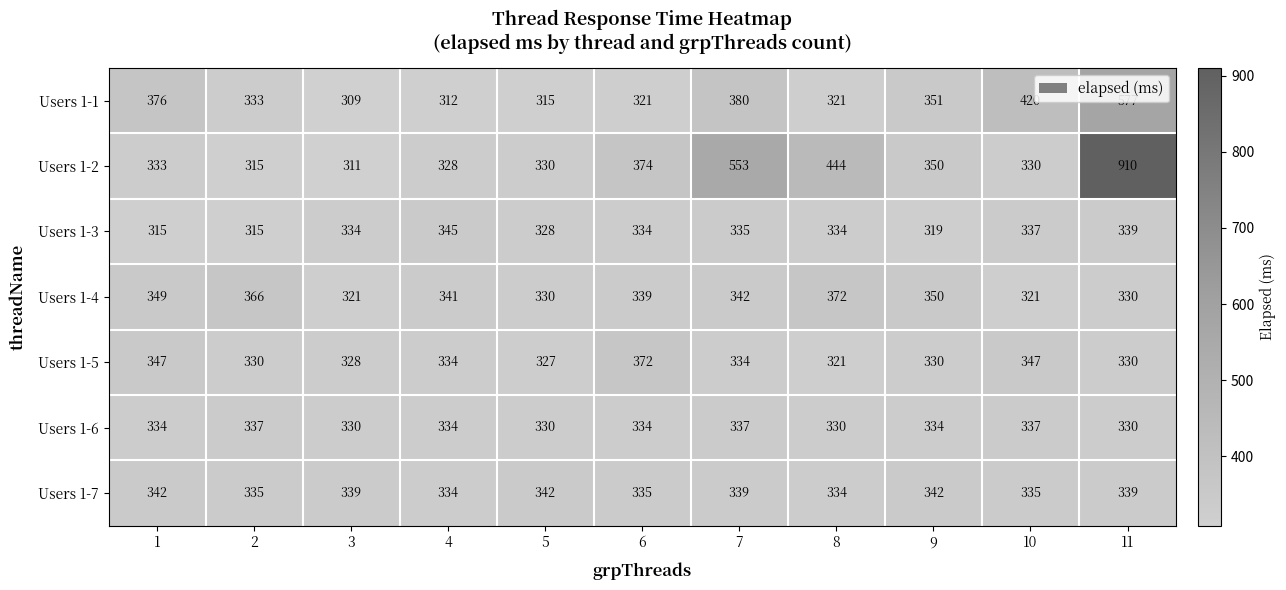

How many data points in Users 1-4 are less than 341?

5